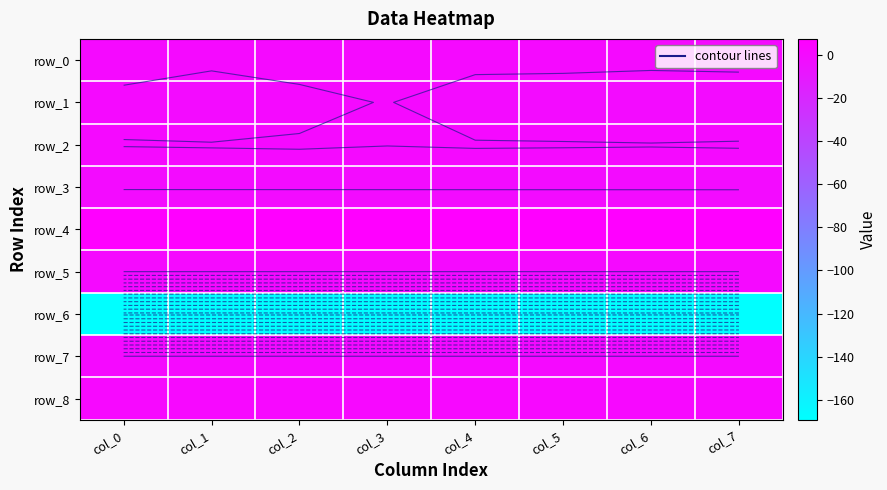

Which category has the lowest value in the row_8 series?

col_0